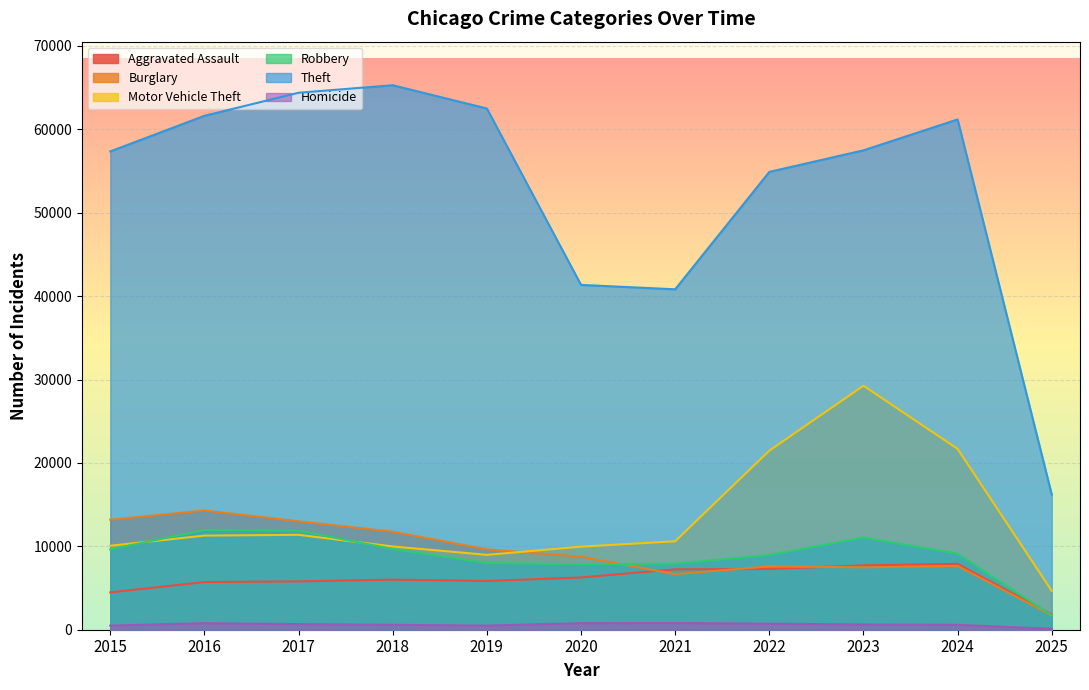

List the labels in order of Aggravated Assault value, largest first.

2024, 2023, 2022, 2021, 2020, 2018, 2019, 2017, 2016, 2015, 2025